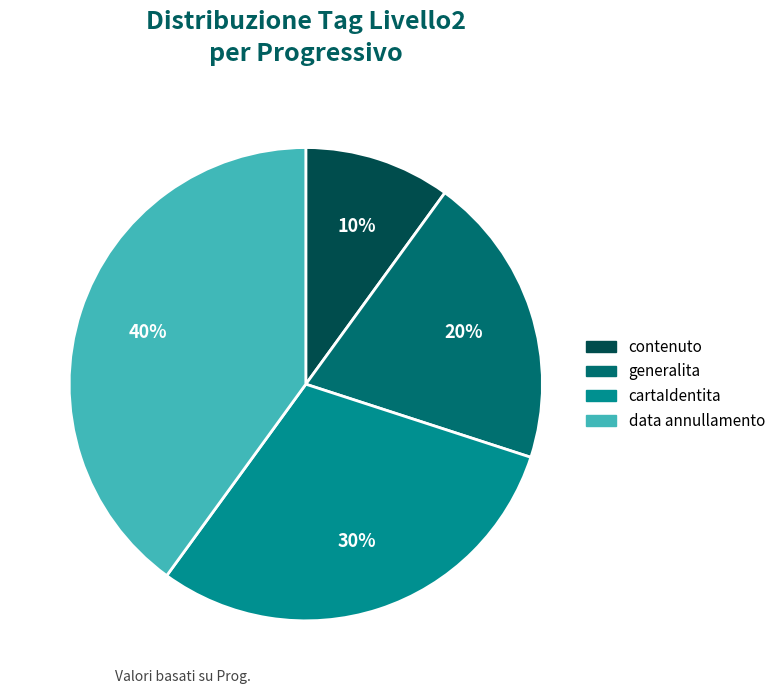

Count the number of slices in the pie.

4